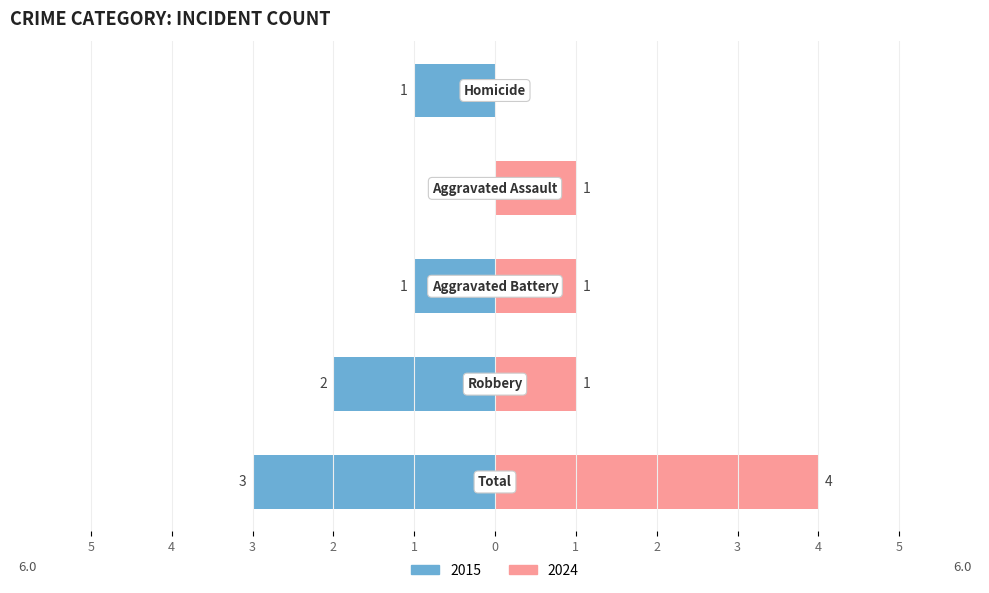

Where does the Right (2024) series first go above 1?

Total